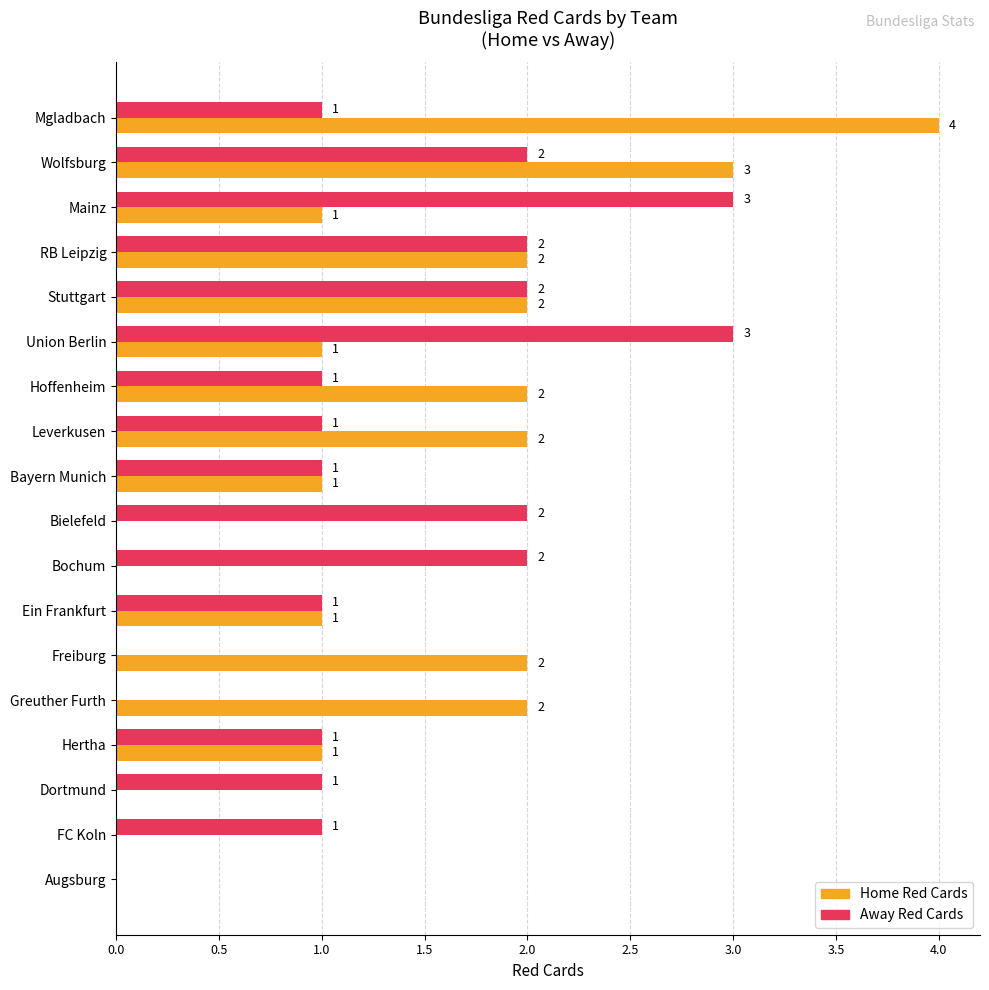

What are all the series names shown in the legend?

Home Red Cards, Away Red Cards